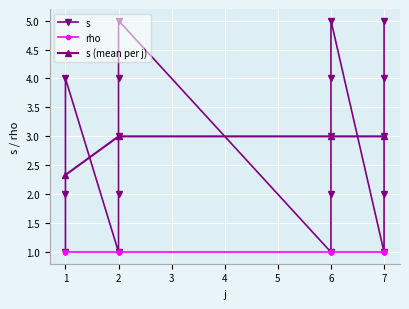

Is it true that s (mean per j) equals 3.0 at 2?

True